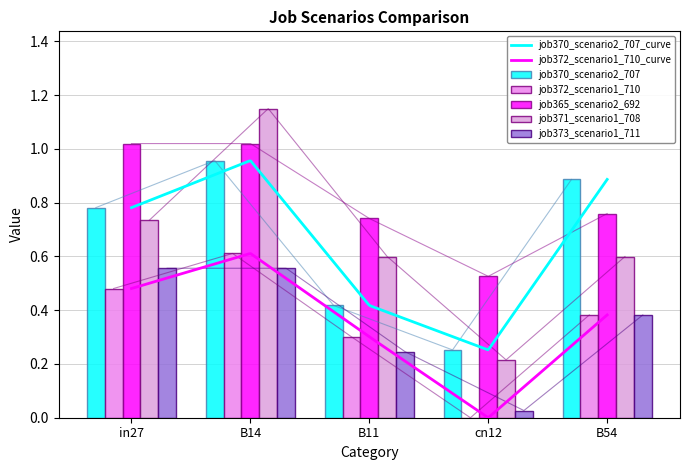

Reading left to right, list all the values displayed in this chart.

job370_scenario2_707: in27=0.8	B14=1.0	B11=0.4	cn12=0.3	B54=0.9
job372_scenario1_710: in27=0.5	B14=0.6	B11=0.3	cn12=0.0	B54=0.4
job365_scenario2_692: in27=1.0	B14=1.0	B11=0.7	cn12=0.5	B54=0.8
job371_scenario1_708: in27=0.7	B14=1.1	B11=0.6	cn12=0.2	B54=0.6
job373_scenario1_711: in27=0.6	B14=0.6	B11=0.2	cn12=0.0	B54=0.4